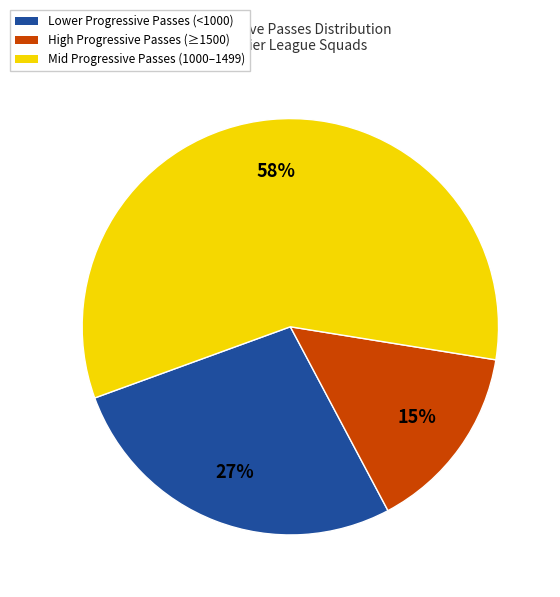

To the nearest percent, what is the average slice percentage?

33%